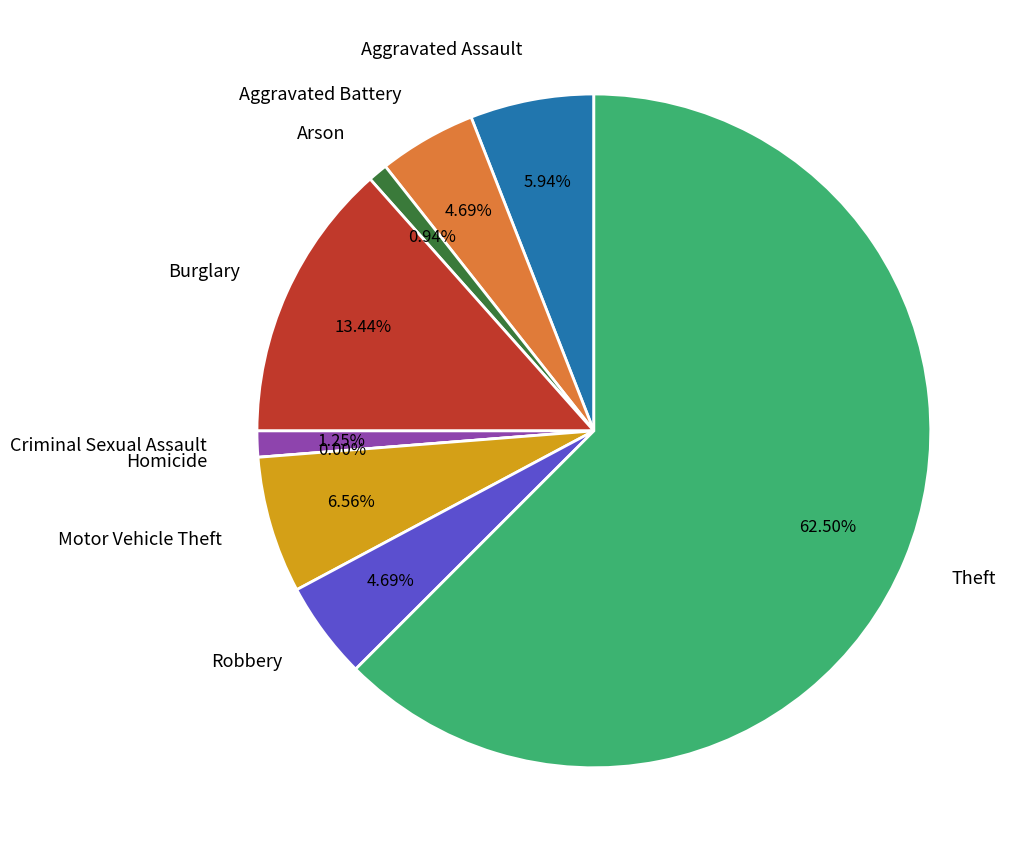

What is the change in value from Homicide to Theft?

+200